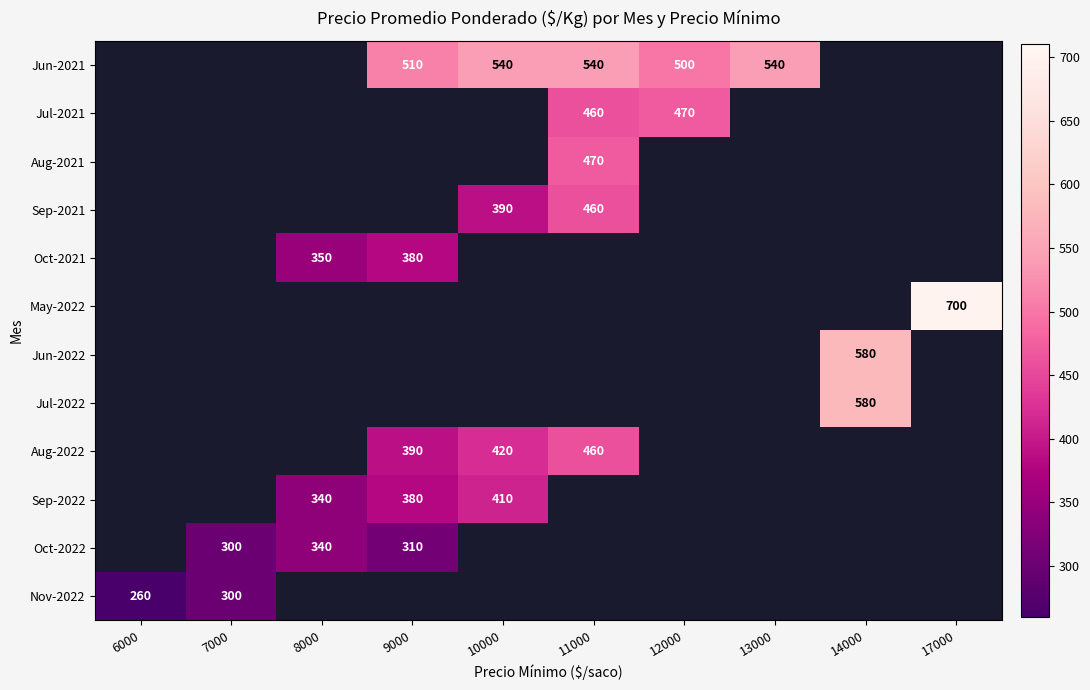

True or false: Nov-2022 has a value of 485 at 7000.

False